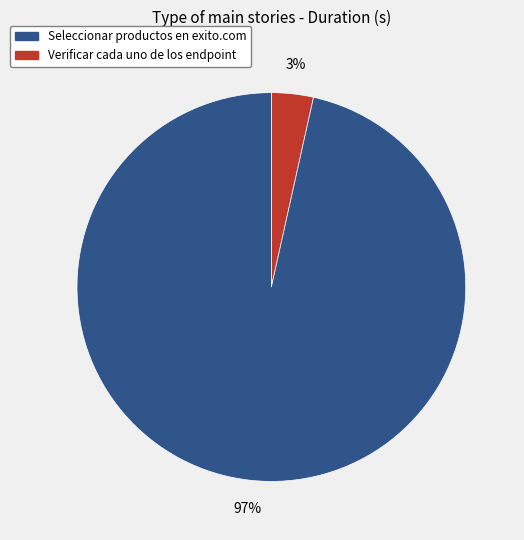

Count the number of slices in the pie.

2